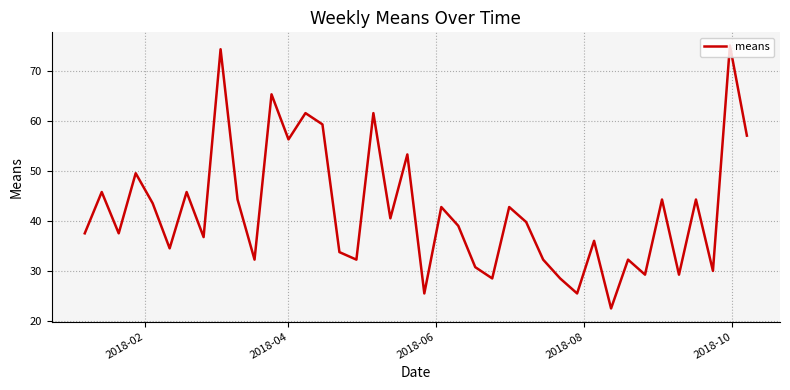

What is the greatest value displayed?

75.0